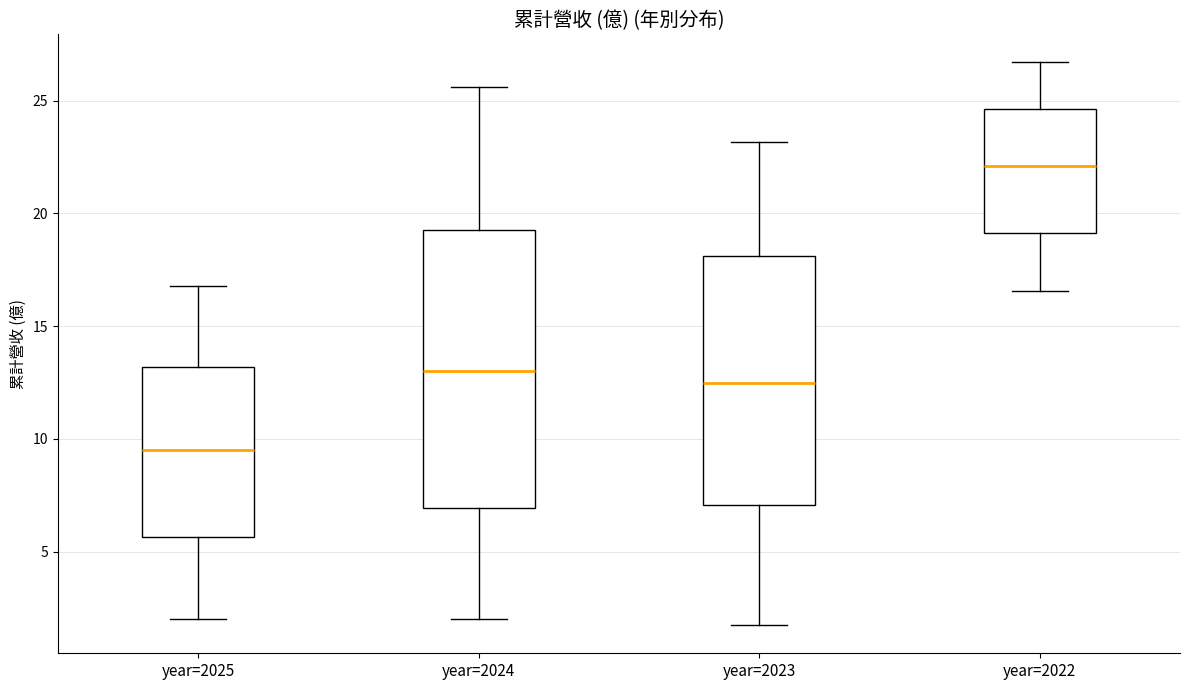

Reading left to right, read every box against the y-axis: the position of its median line, the range the box covers, and the ends of its whiskers. The values are not printed on the chart, so give them approximately, as read against the axis.

year=2025: median 9.5, box 5.5 to 13.0, whiskers 2.0 to 17.0
year=2024: median 13.0, box 7.0 to 19.5, whiskers 2.0 to 25.5
year=2023: median 12.5, box 7.0 to 18.0, whiskers 1.5 to 23.0
year=2022: median 22.0, box 19.0 to 24.5, whiskers 16.5 to 26.5